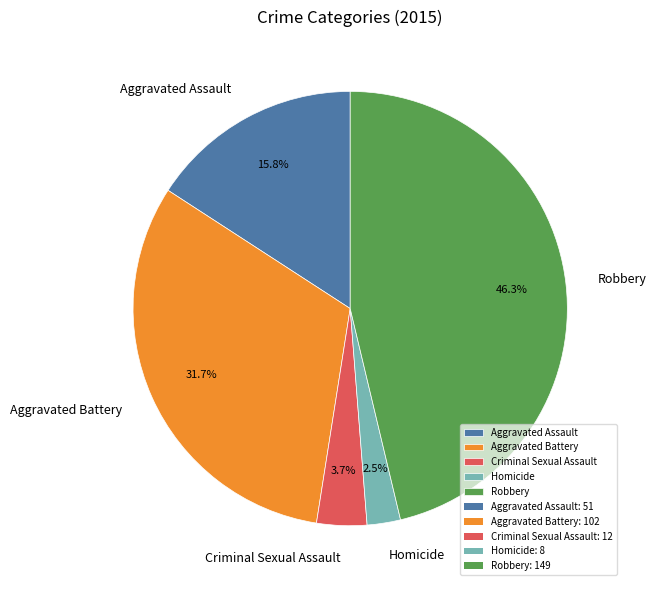

What percentage is the Criminal Sexual Assault slice, to the nearest percent?

4%